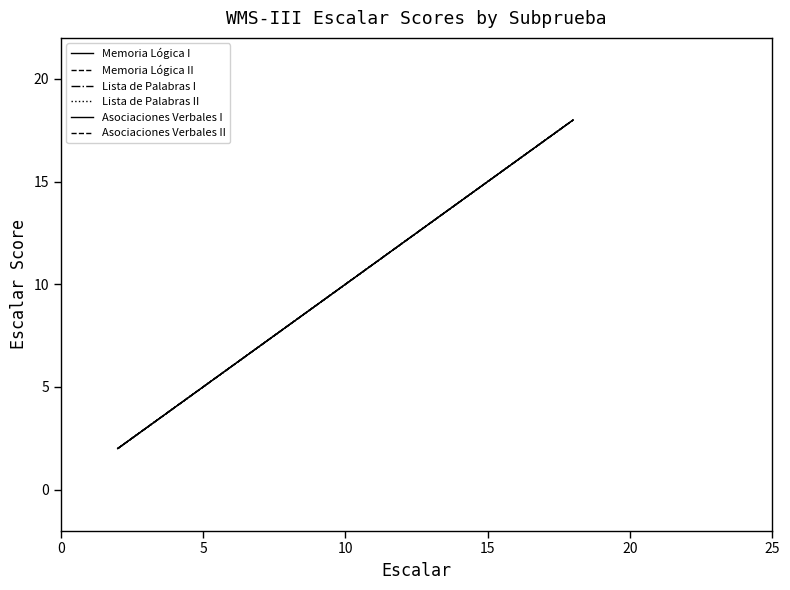

Does the chart display data point markers on the line(s)?

No